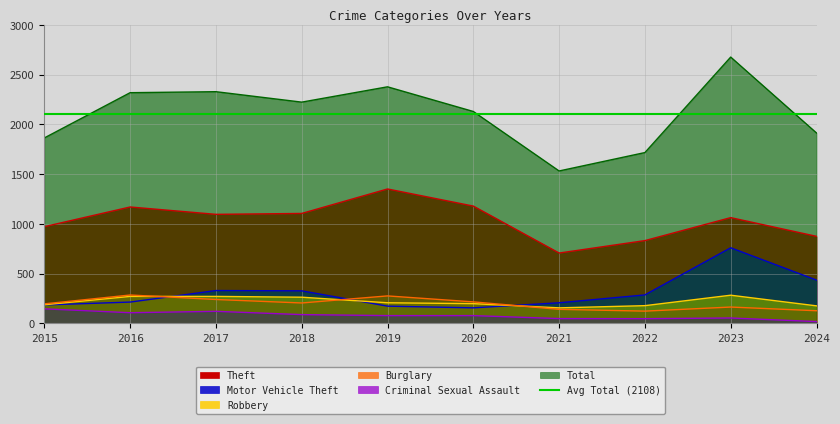

At which category does Burglary reach its first local peak?

2016